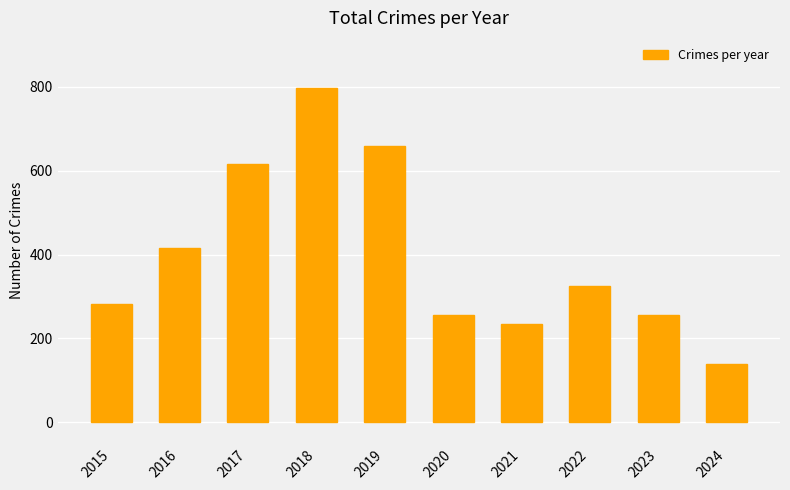

What is the difference between the maximum and minimum values?

659